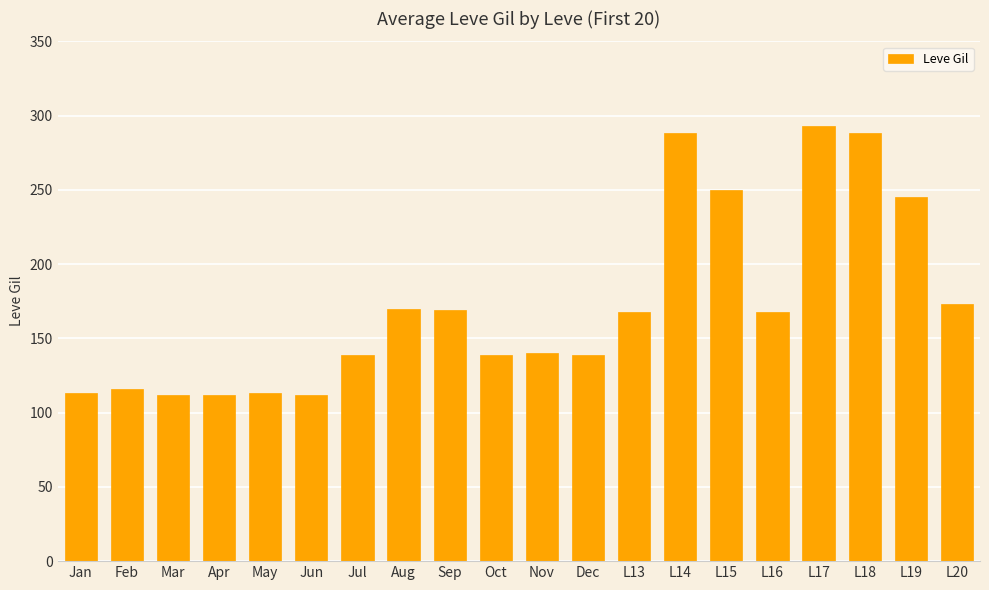

What is the smallest value displayed?

112